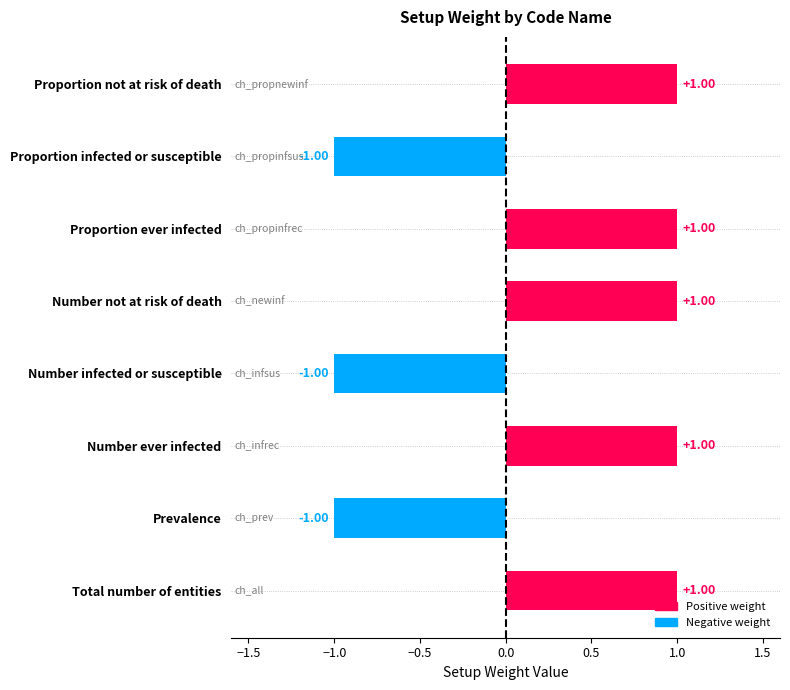

How many values are below zero?

3